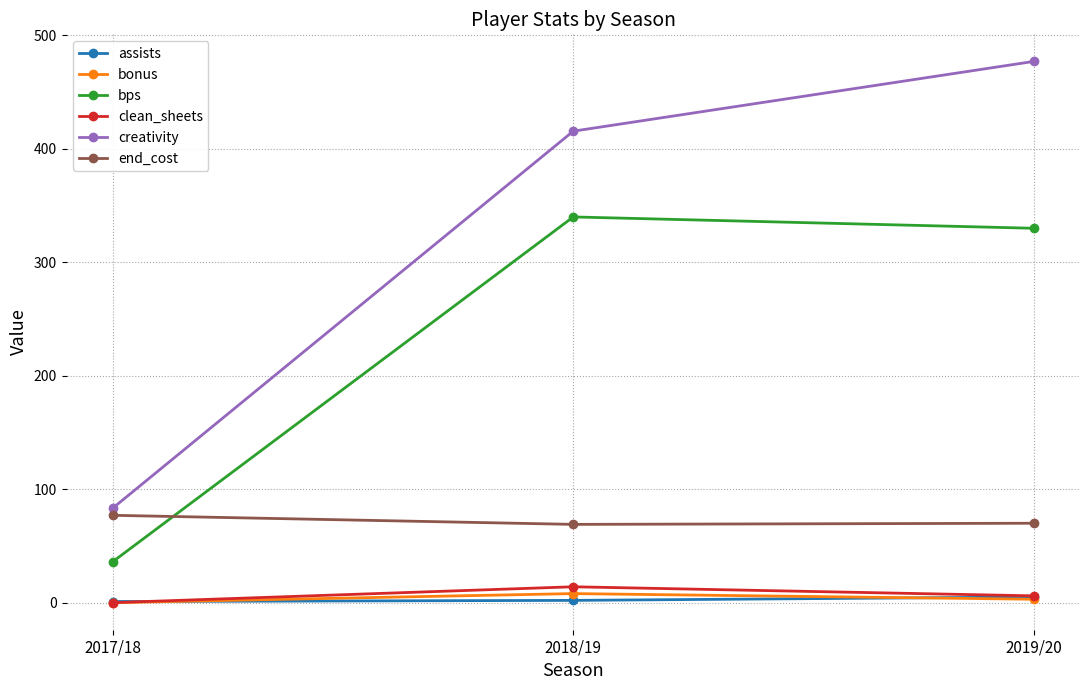

Is it true that end_cost equals 69.0 at 2018/19?

True